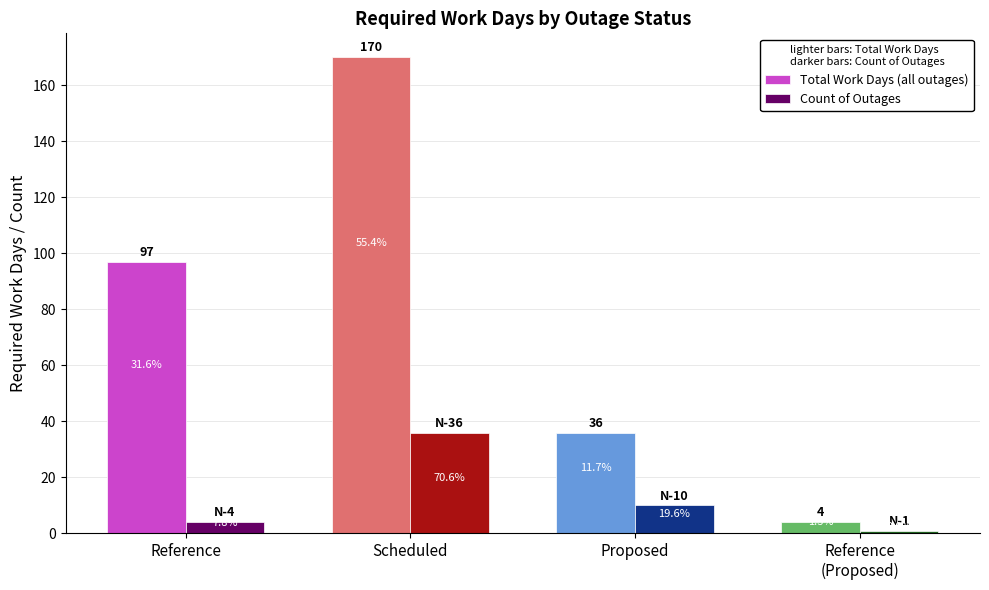

Rank the categories by Count of Outages value from lowest to highest.

Reference
(Proposed), Reference, Proposed, Scheduled